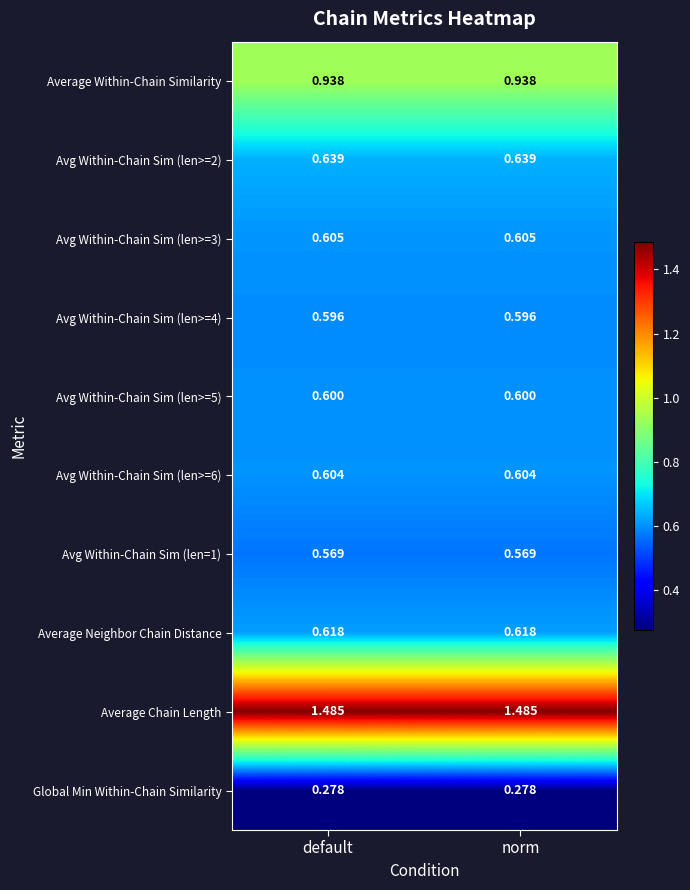

Which series has the largest total across all categories?

Average Chain Length